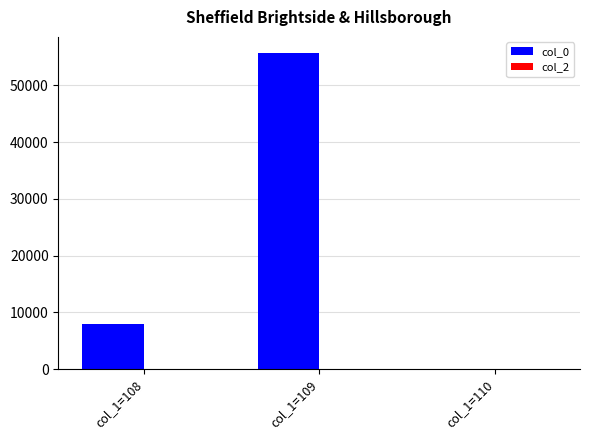

What is the greatest value displayed?

55761.0